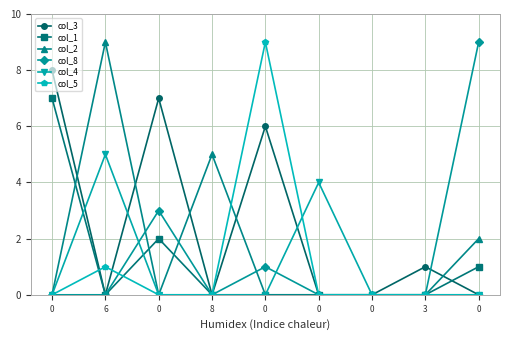

How many categories are shown in the chart?

9